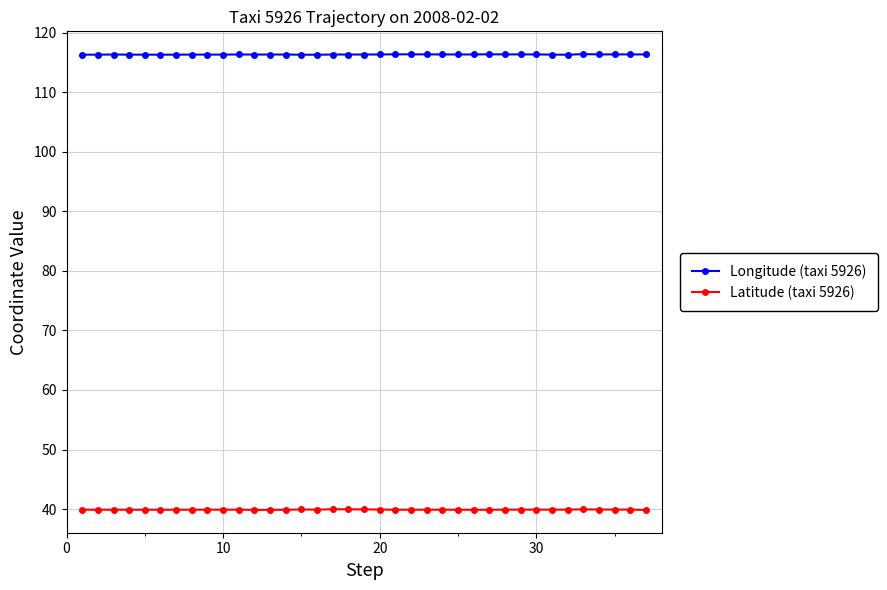

What is the minimum value for Longitude (taxi 5926)?

116.3